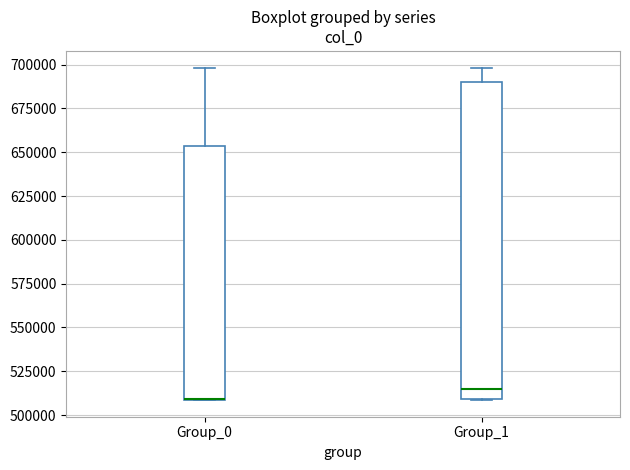

Reading left to right, read every box against the y-axis: the position of its median line, the range the box covers, and the ends of its whiskers. The values are not printed on the chart, so give them approximately, as read against the axis.

Group_0: median 510000 (drawn on the box's lower edge), box 510000 to 655000, whiskers 510000 to 700000
Group_1: median 515000, box 510000 to 690000, whiskers 510000 to 700000